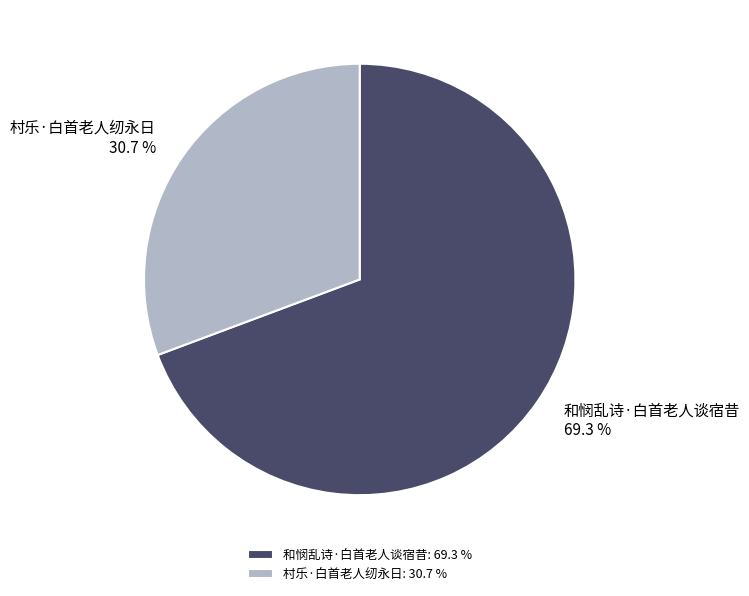

Rank the categories by value from lowest to highest.

村乐·白首老人纫永日, 和悯乱诗·白首老人谈宿昔